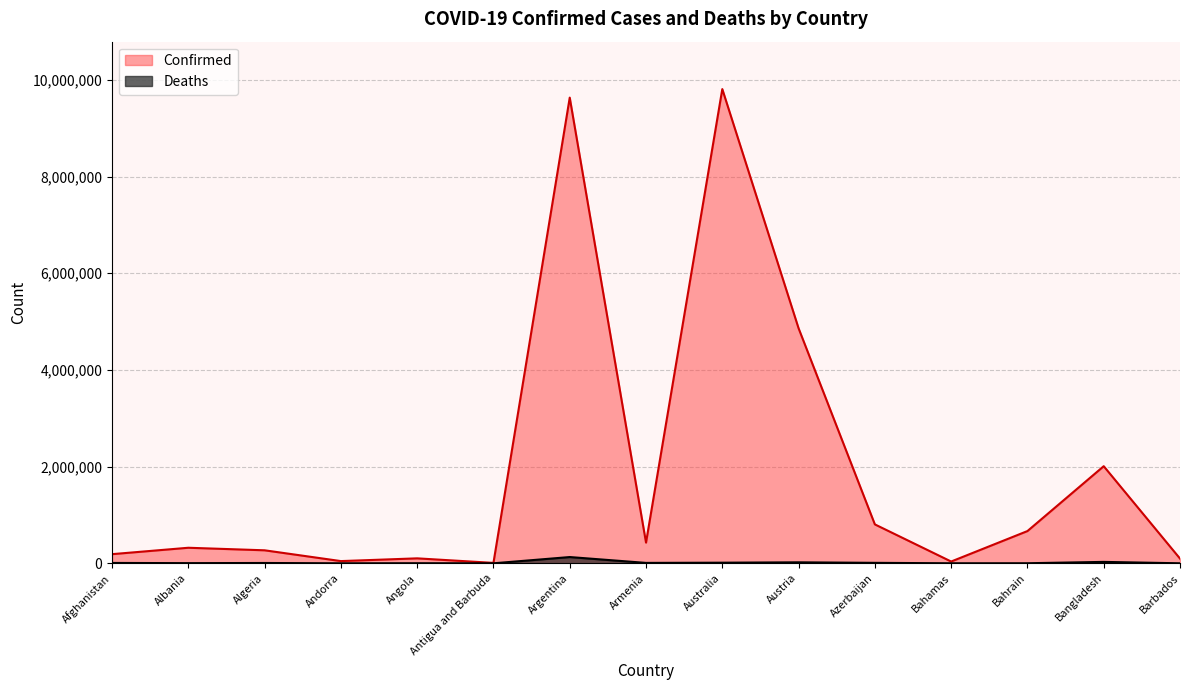

How many lines are shown in the chart?

2